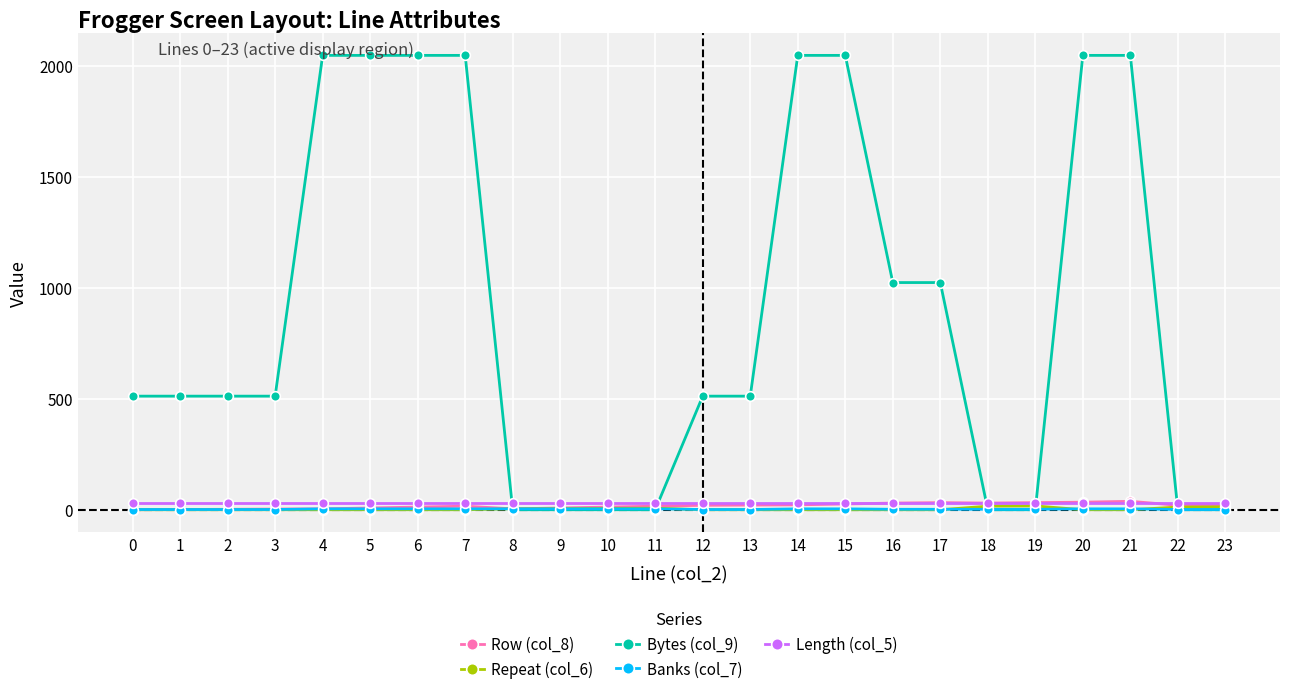

Does the chart display data point markers on the line(s)?

Yes